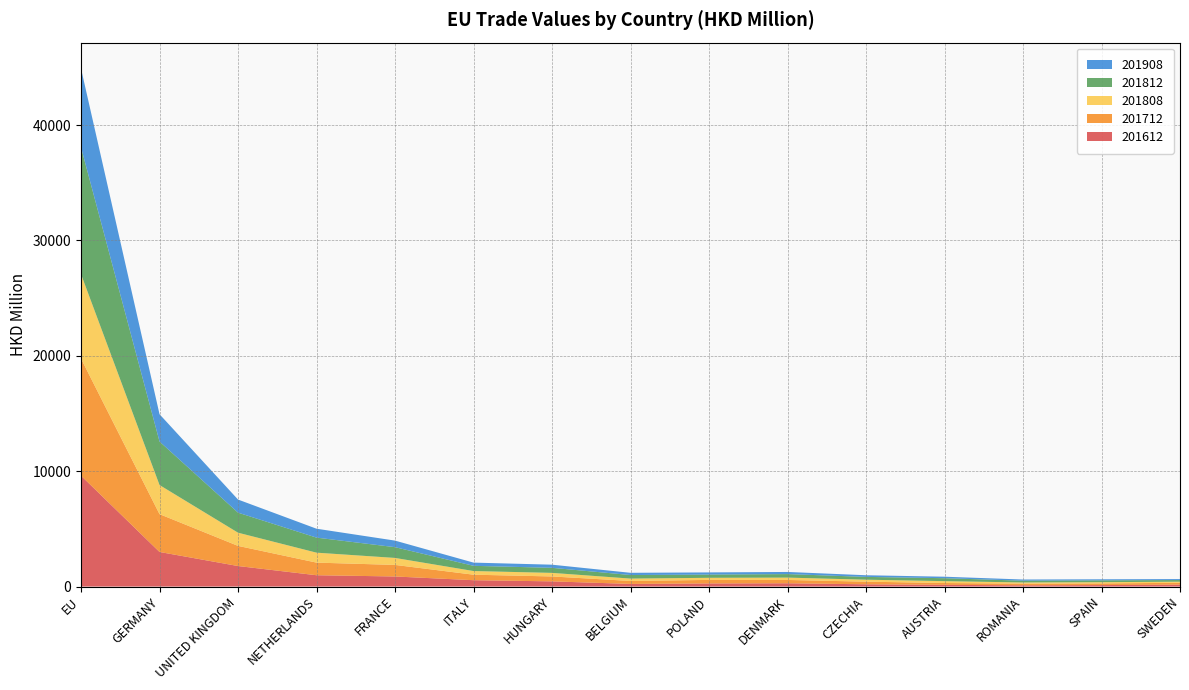

Reading left to right, extract all data points from this chart.

201612: 9609.4	2999.7	1780.4	982.8	875.0	552.3	451.5	228.7	271.6	286.5	197.4	149.5	112.6	130.3	164.2
201712: 10150.0	3278.9	1746.1	1093.4	1002.3	477.2	425.6	257.9	306.3	287.0	228.9	158.3	143.2	144.7	162.9
201808: 7315.9	2522.6	1143.2	862.5	605.2	316.8	309.1	204.9	181.7	203.1	170.0	162.1	100.3	106.0	95.6
201812: 10993.8	3770.9	1737.3	1304.4	932.1	452.6	439.2	309.4	281.2	306.2	242.6	256.0	153.6	157.4	144.4
201908: 6830.6	2365.9	1135.8	771.9	569.0	278.1	271.7	192.4	186.6	184.3	143.4	129.1	102.3	93.3	83.4